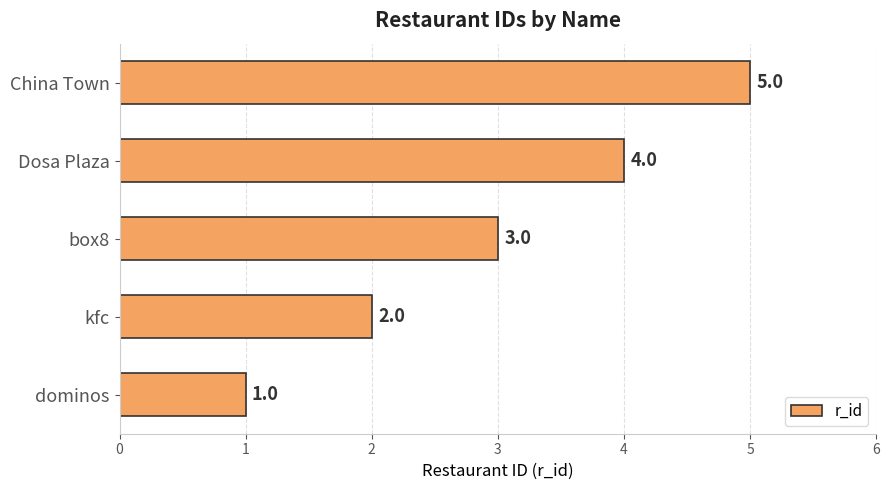

What is the difference between the second highest and second lowest values?

2